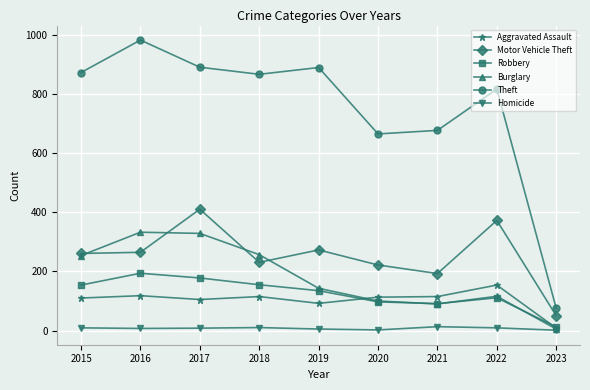

What is the sum of all Theft values?

6746